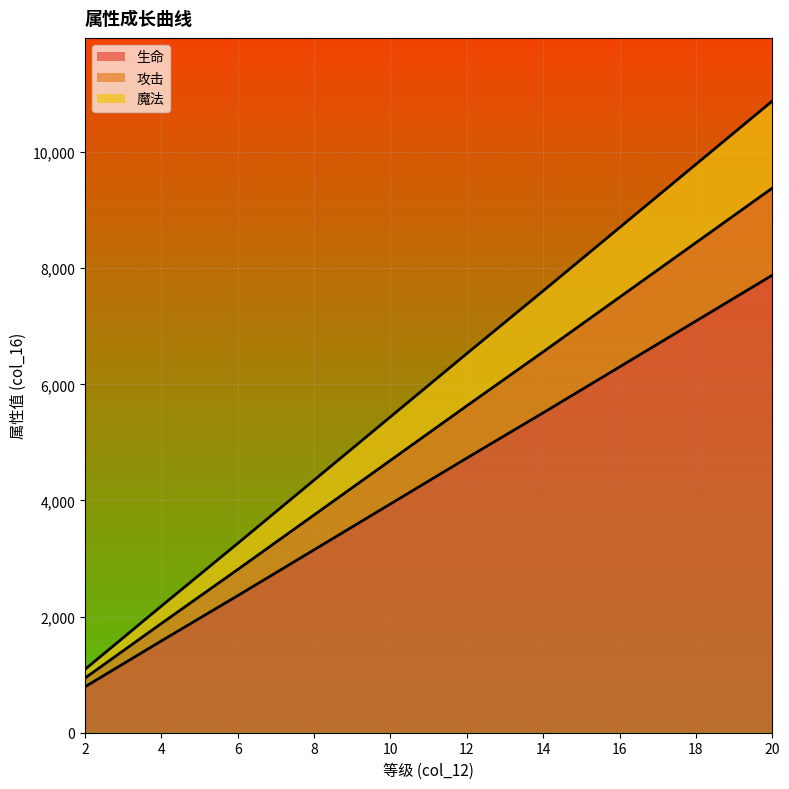

The value of 生命 at 4 is 1580. True or false?

True